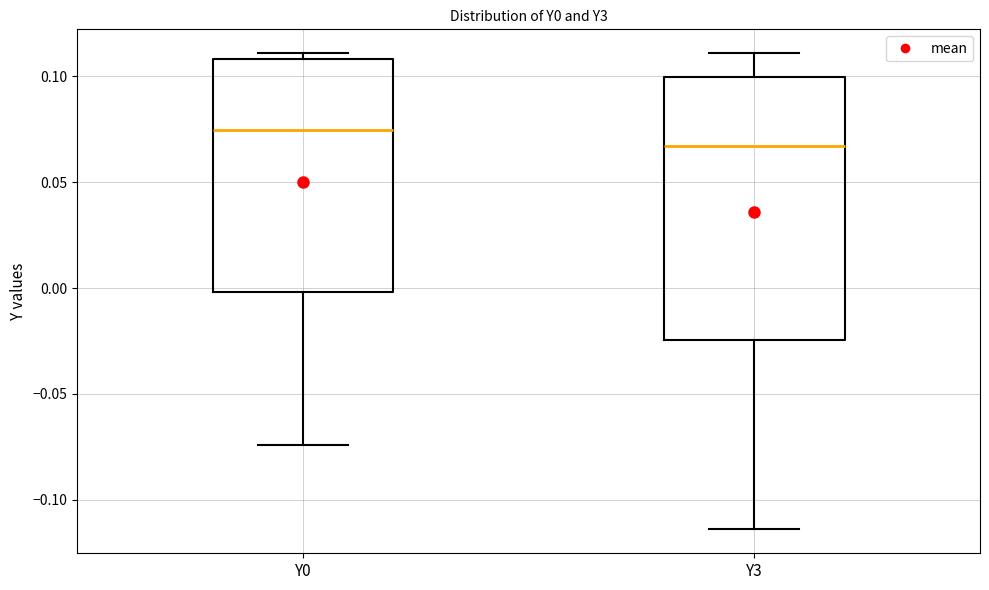

Reading left to right, transcribe this box plot: for each box, give where its median line is, the range the box spans, and where its two whiskers end, as read against the y-axis. The values are not printed on the chart, so give them approximately, as read against the axis.

Y0: median 0.075, box 0.000 to 0.110, whiskers -0.075 to 0.110 (just above the box's upper edge)
Y3: median 0.065, box -0.025 to 0.100, whiskers -0.115 to 0.110